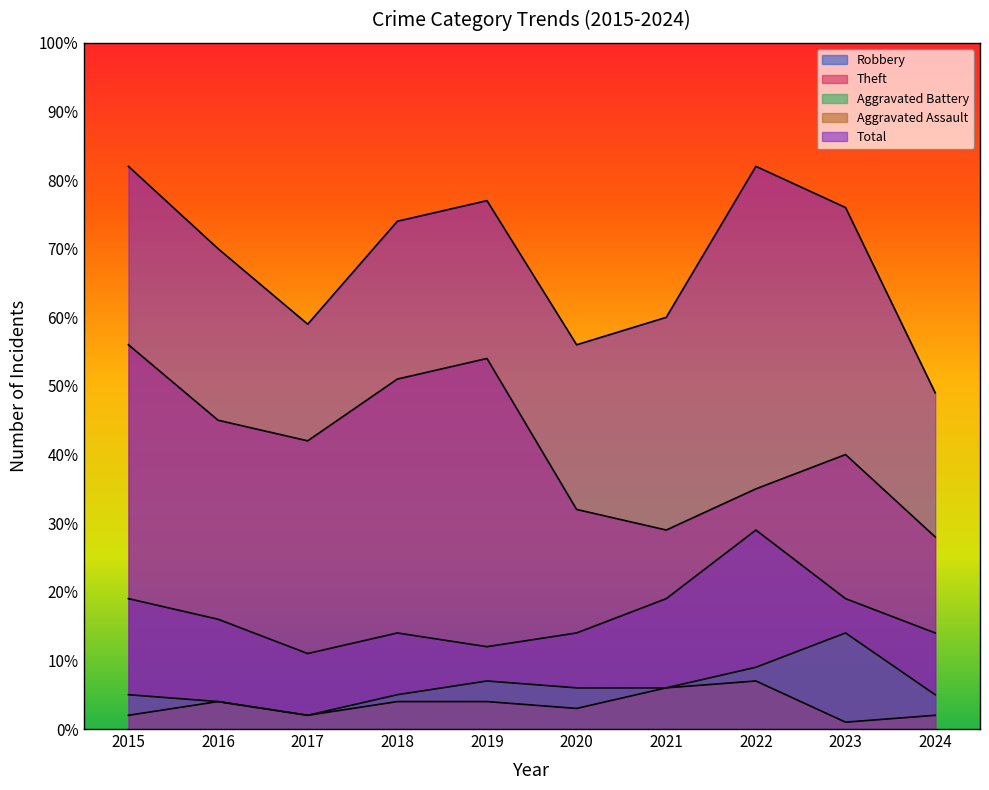

True or false: Total and Robbery cross at least once.

False